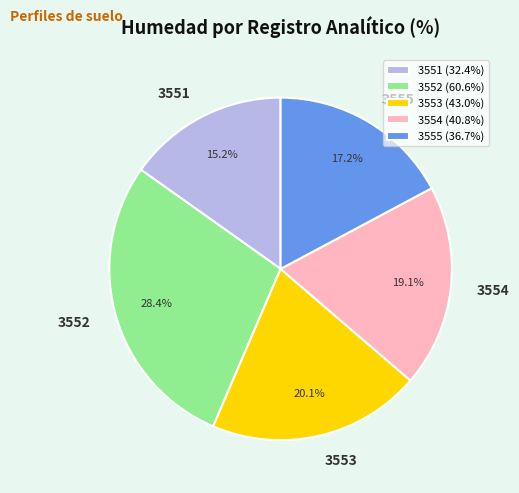

To the nearest percent, what is the difference between the 3552 and 3555 slice percentages?

11%